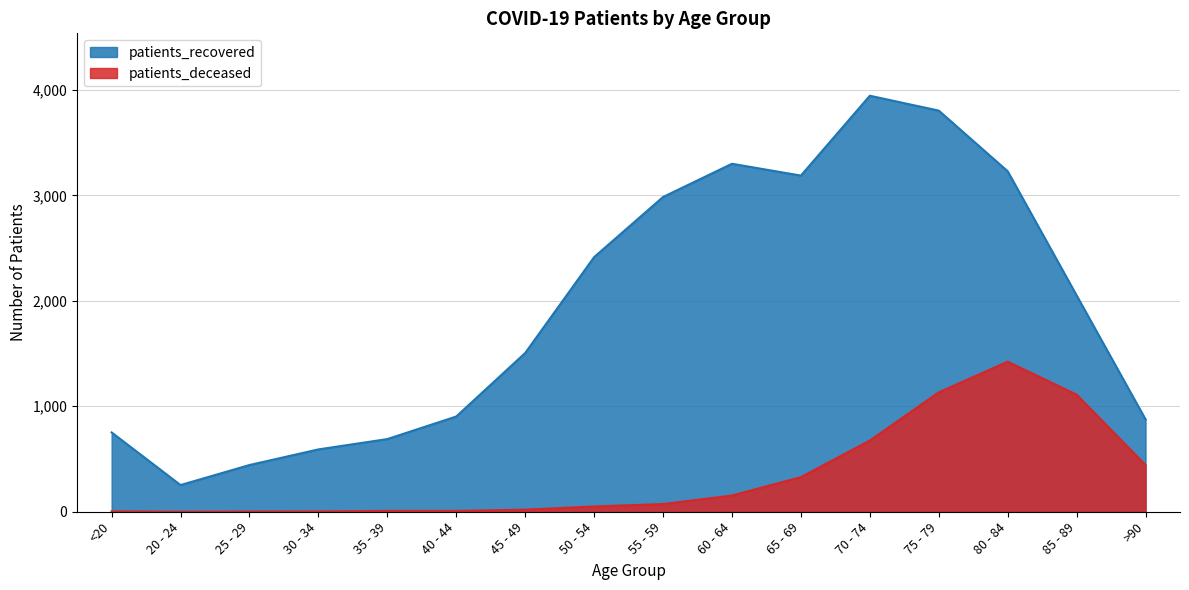

Reading left to right, list all the values displayed in this chart.

patients_deceased: 4	0	2	3	8	8	20	50	73	154	328	675	1132	1423	1110	443
patients_recovered: 752	253	443	591	689	903	1505	2414	2984	3299	3187	3944	3803	3228	2051	876